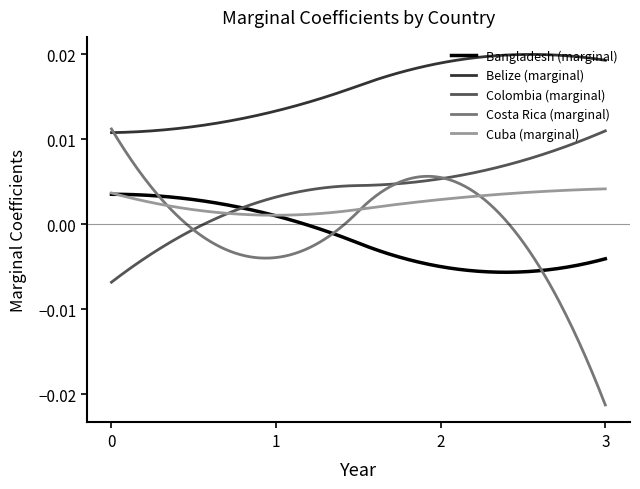

True or false: Belize (marginal) and Colombia (marginal) intersect in this chart.

False